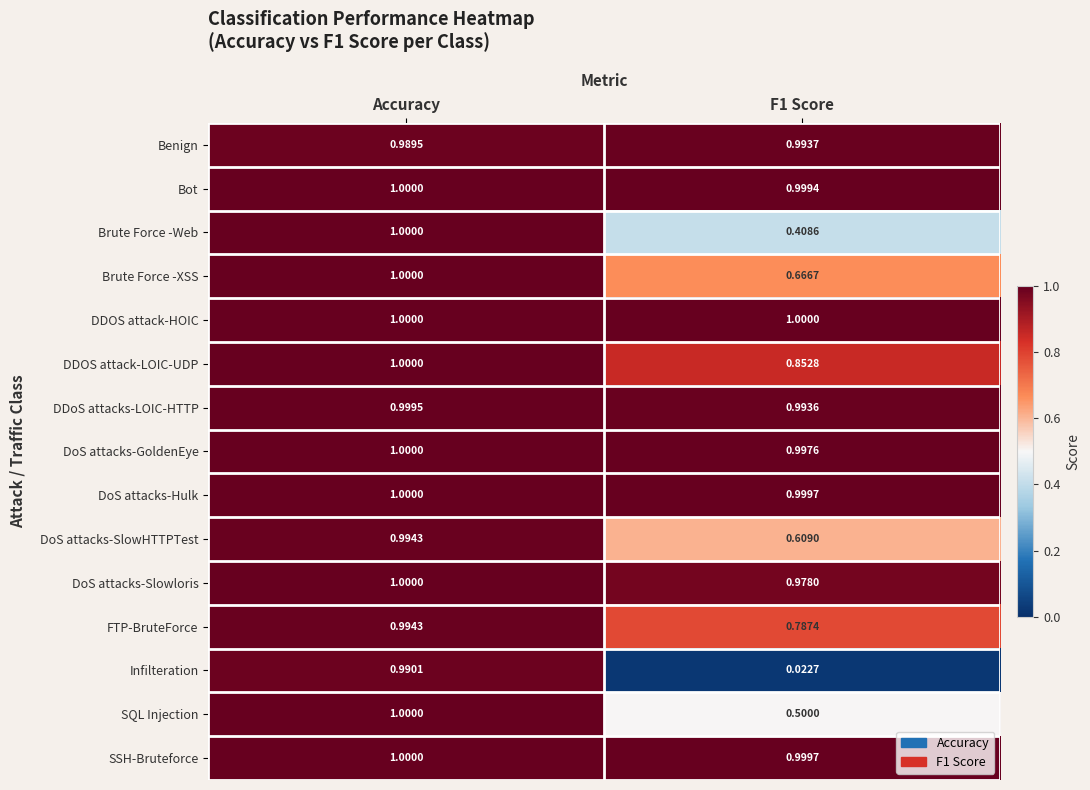

How many distinct data groups are displayed?

15